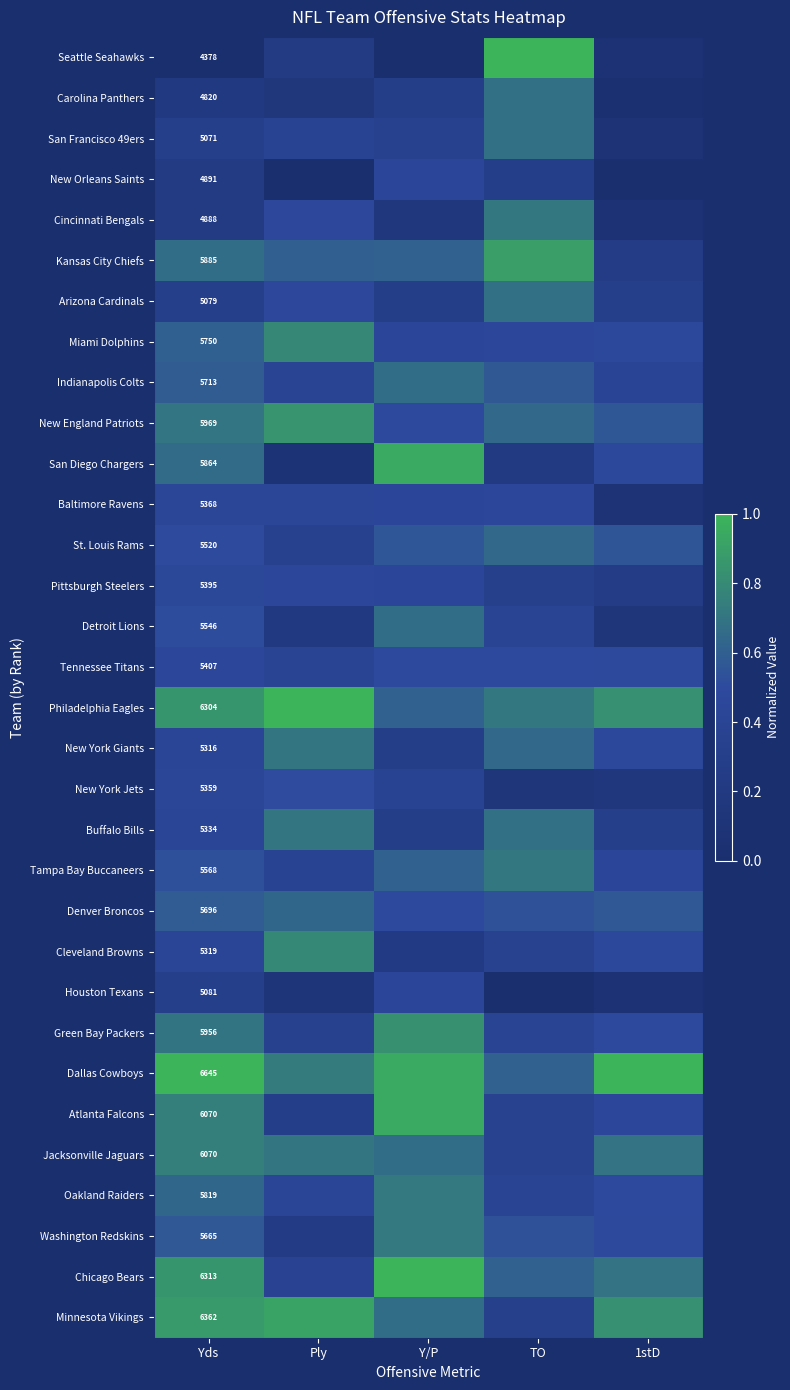

Which label corresponds to the largest value in the chart?

Yds